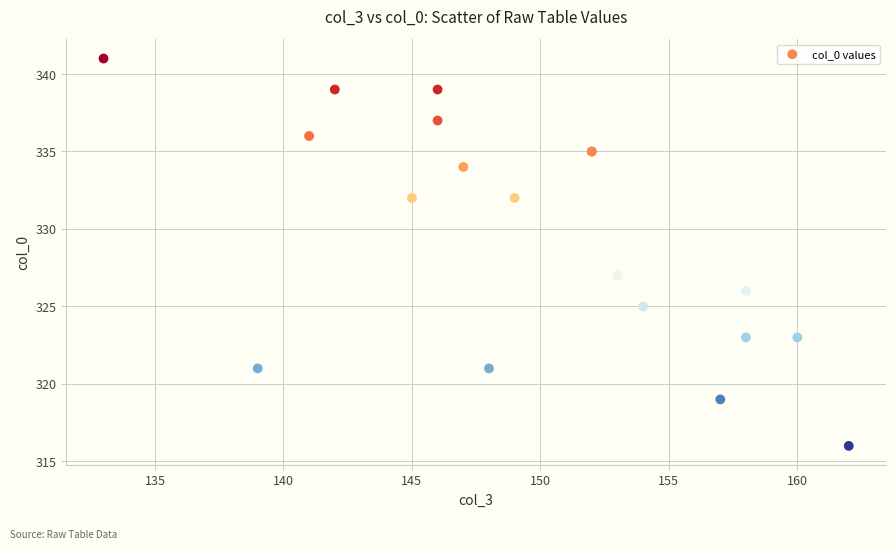

What Y value in the scatter plot is closest to 328?

327